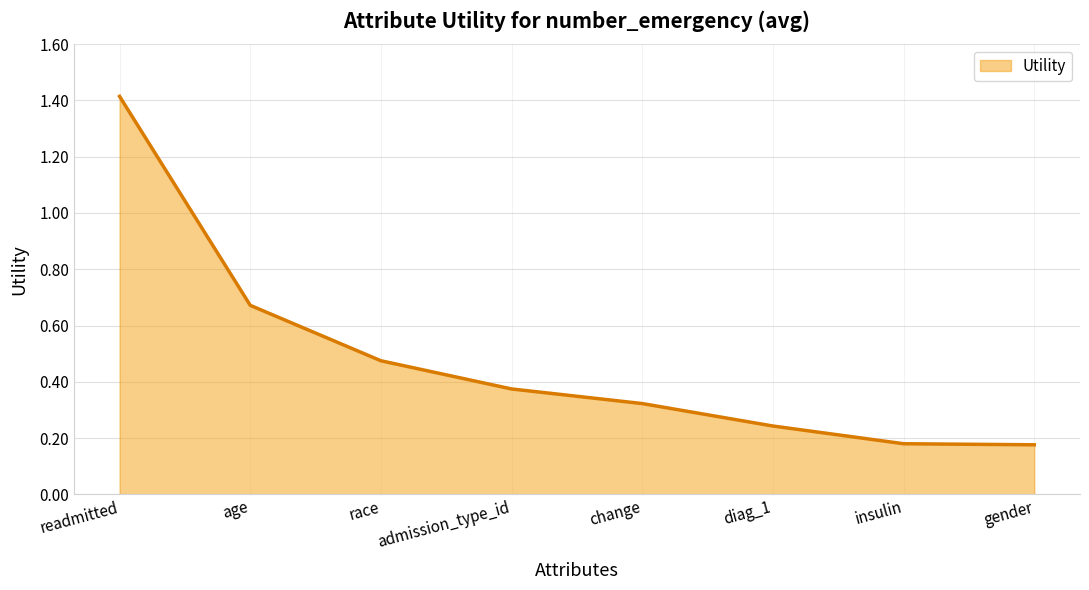

The value at admission_type_id is 0.5. True or false?

False